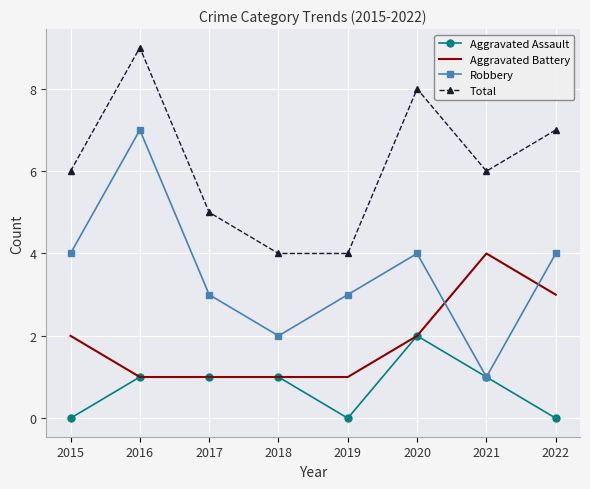

What is the total value across all series at 2018?

8